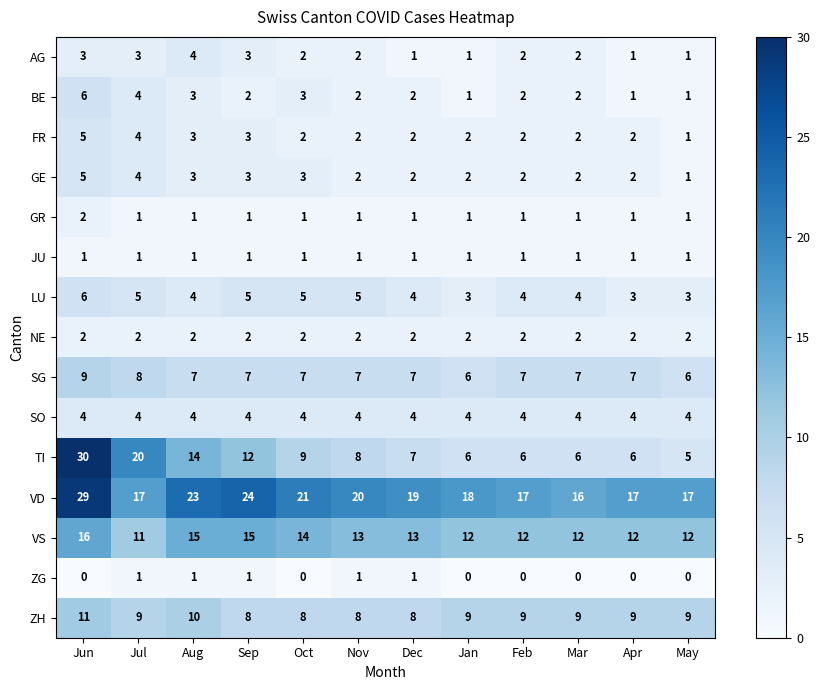

Which series changed the most between Jul and Sep?

TI